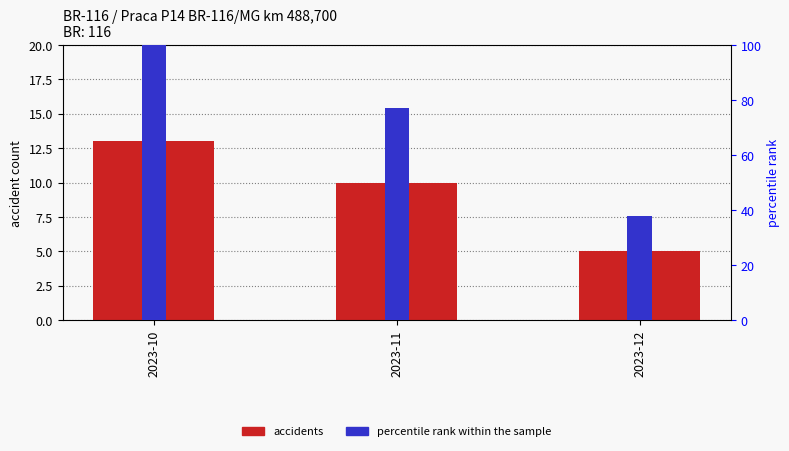

Which label corresponds to the smallest value in the chart?

2023-12